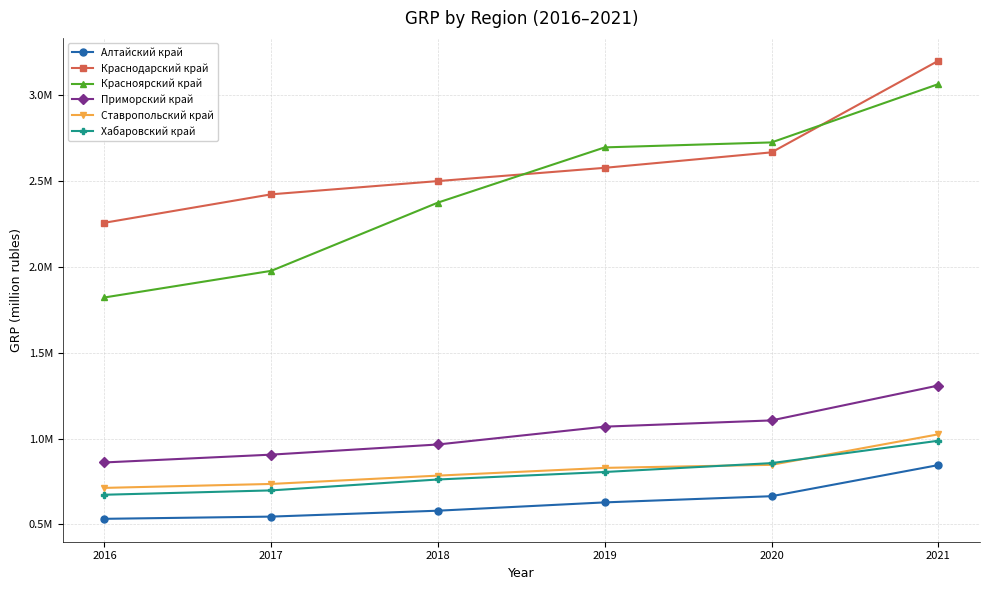

What is the difference between the Приморский край values at 2016 and 2018?

104681.6